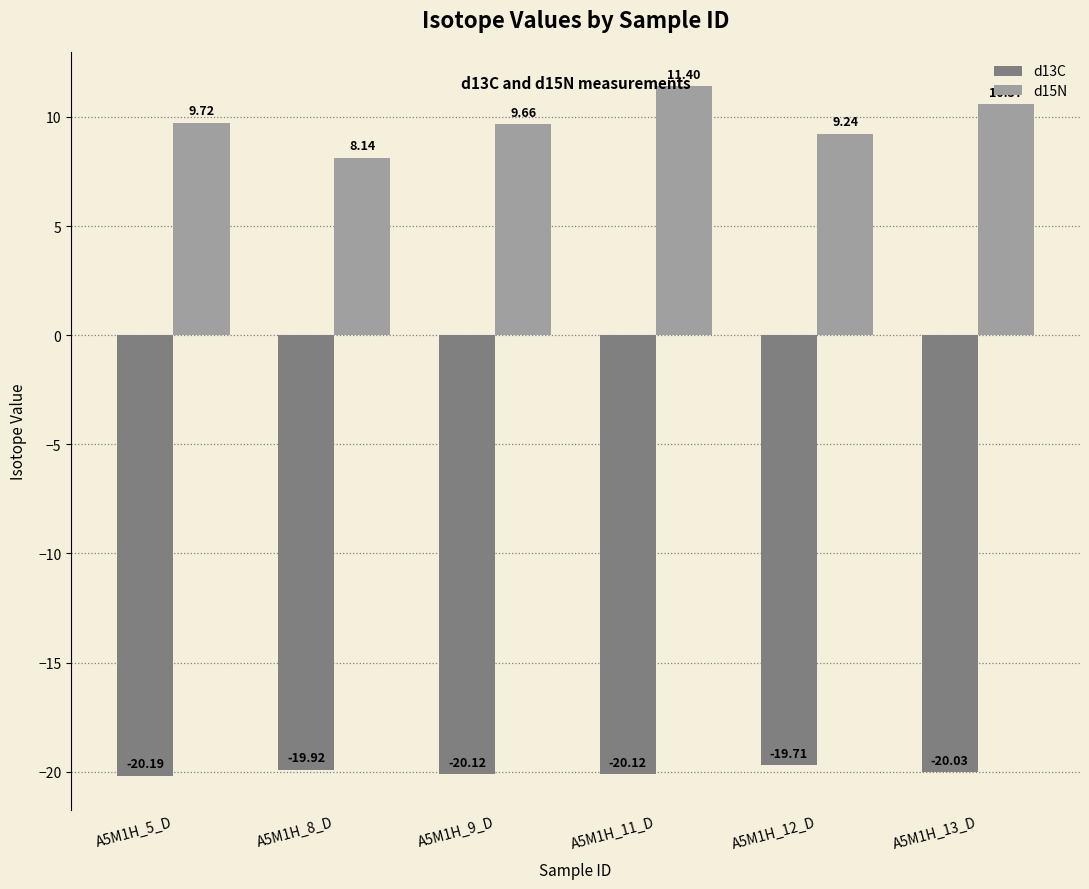

What is the label of the 2nd bar from the right?

A5M1H_12_D